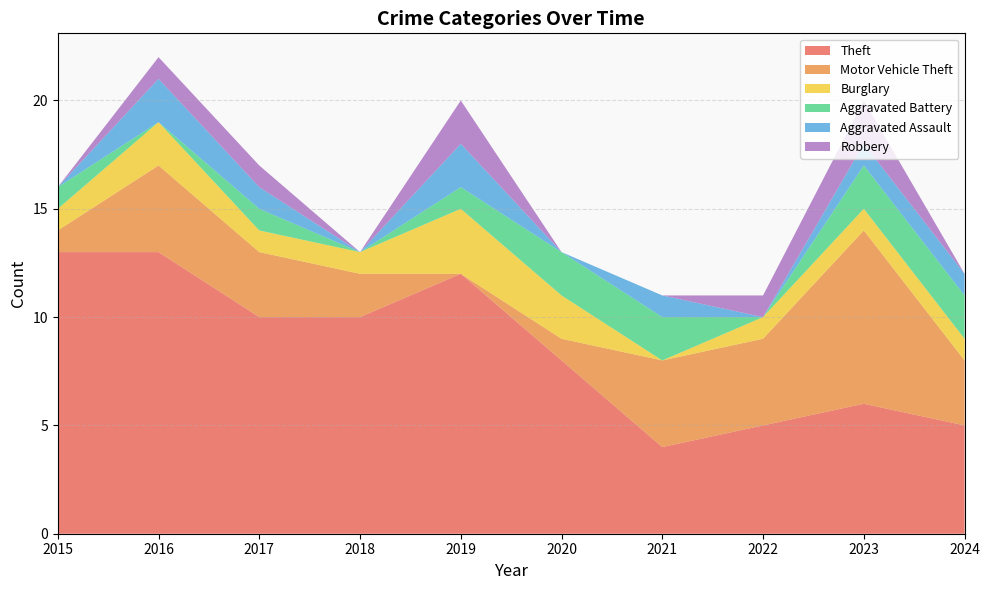

Reading right to left, extract all data points from this chart.

Theft: 5	6	5	4	8	12	10	10	13	13
Motor Vehicle Theft: 3	8	4	4	1	0	2	3	4	1
Burglary: 1	1	1	0	2	3	1	1	2	1
Aggravated Battery: 2	2	0	2	2	1	0	1	0	1
Aggravated Assault: 1	1	0	1	0	2	0	1	2	0
Robbery: 0	2	1	0	0	2	0	1	1	0